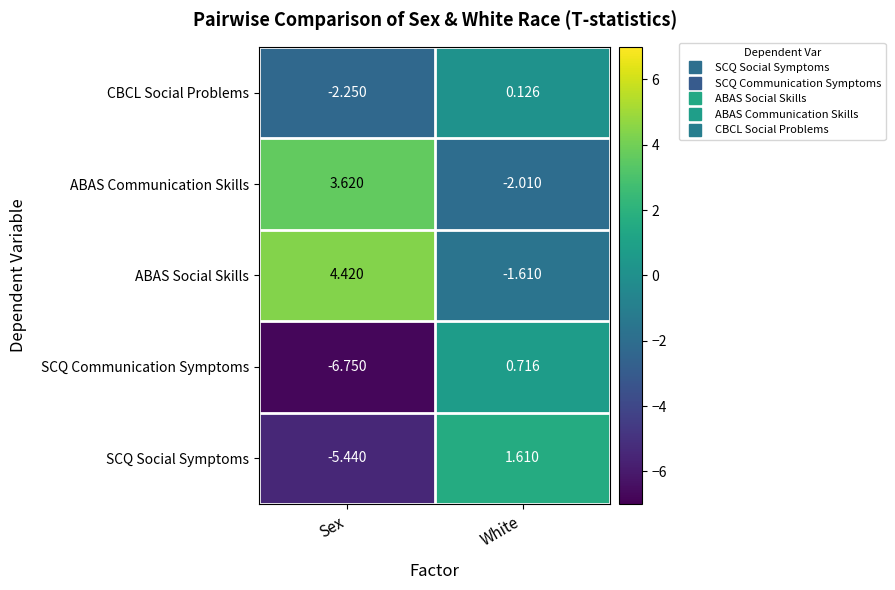

Between Sex and White, which series saw the biggest shift?

SCQ Communication Symptoms